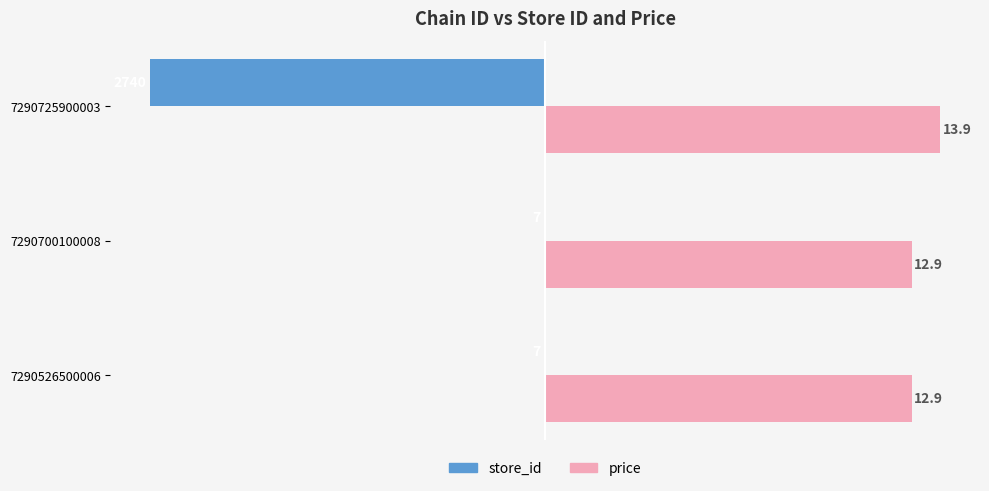

What are all the series names shown in the legend?

store_id, price